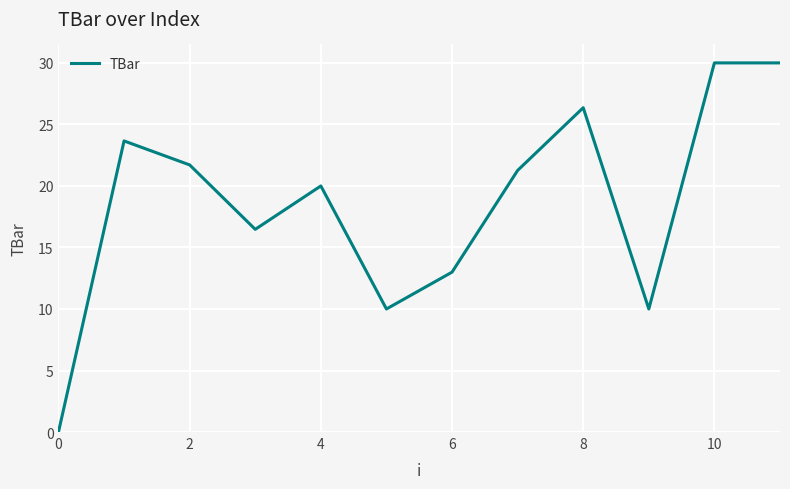

What is the greatest value displayed?

30.0